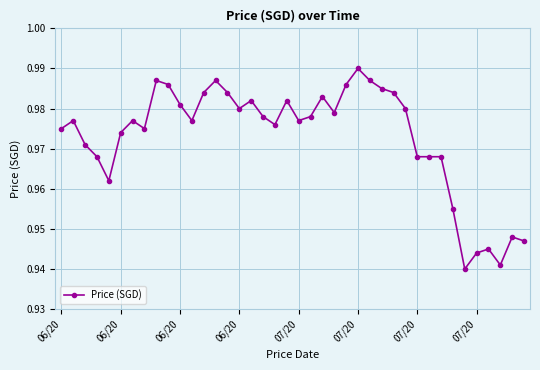

Count the values in the range 0 to 1.

40